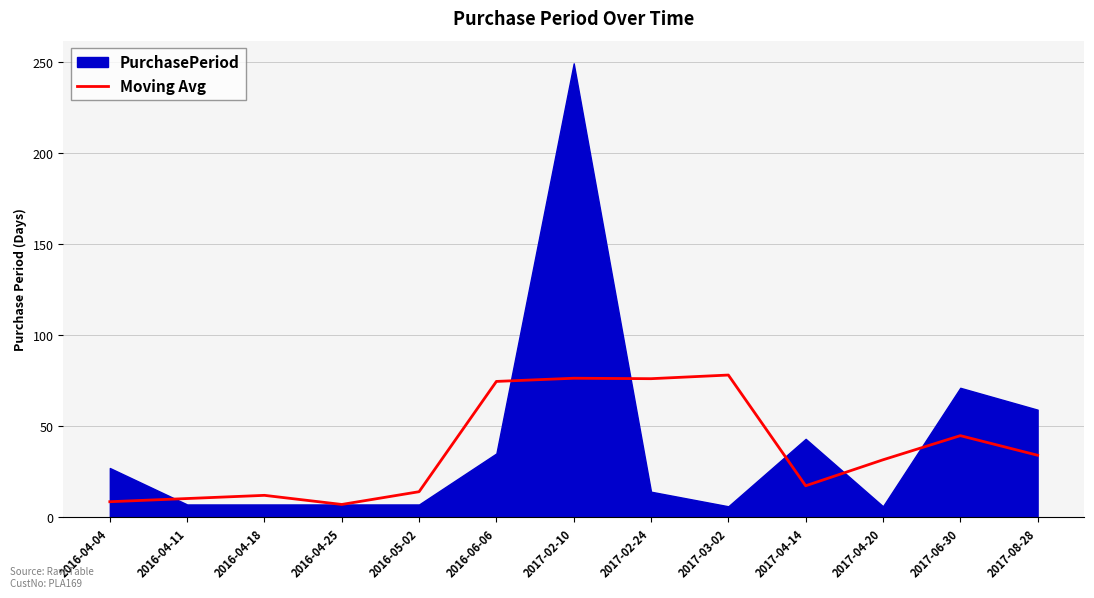

At which label is Moving Avg closest to 42?

2017-06-30